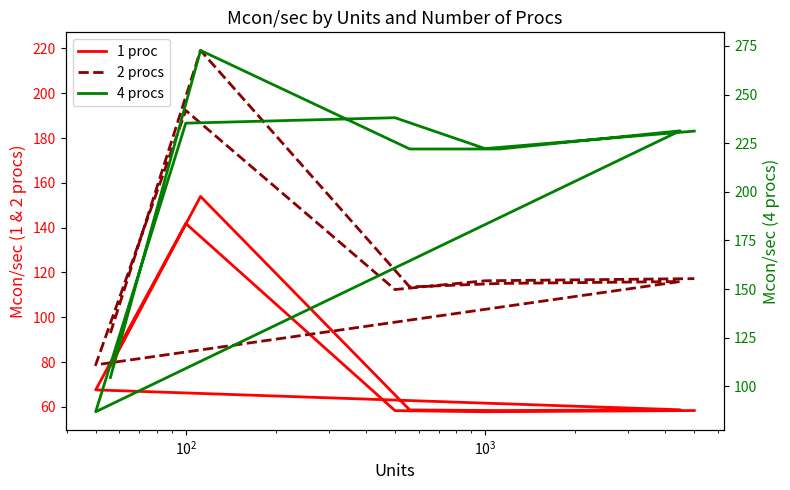

True or false: 1 proc and 4 procs intersect in this chart.

False